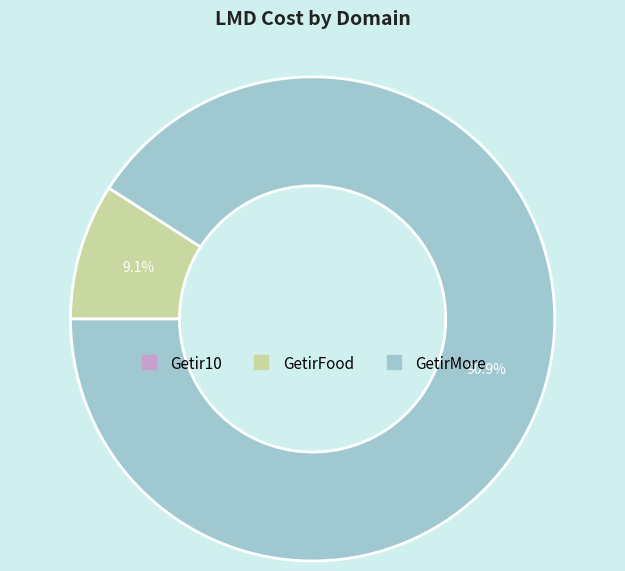

Is there a majority slice in this chart?

Yes